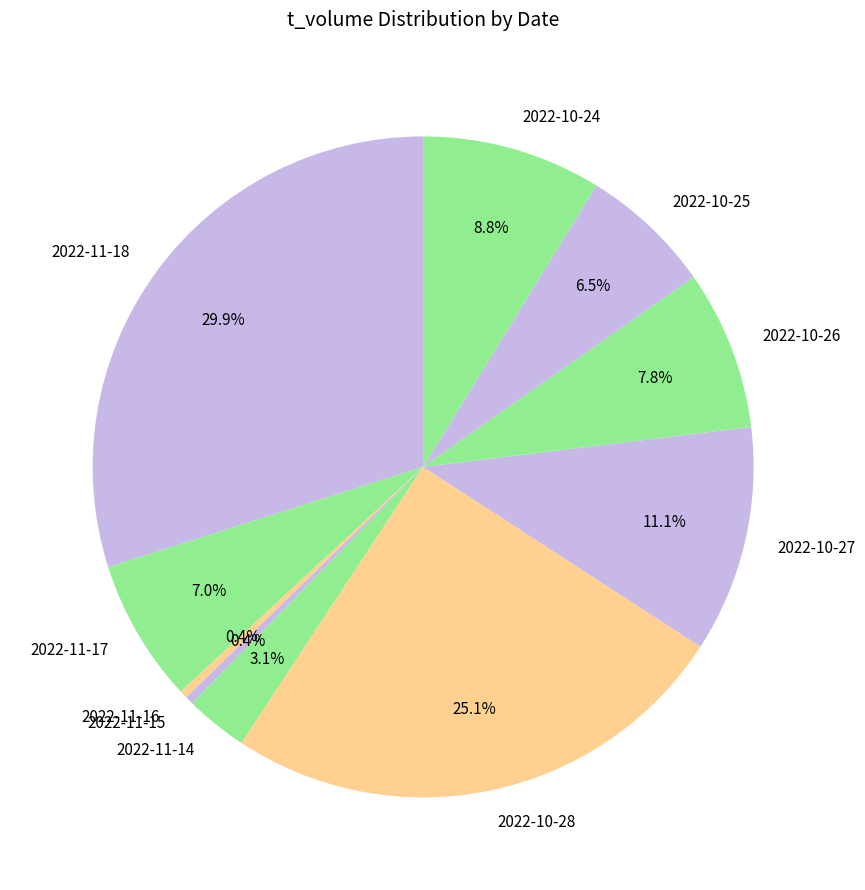

How many segments does this pie chart have?

10